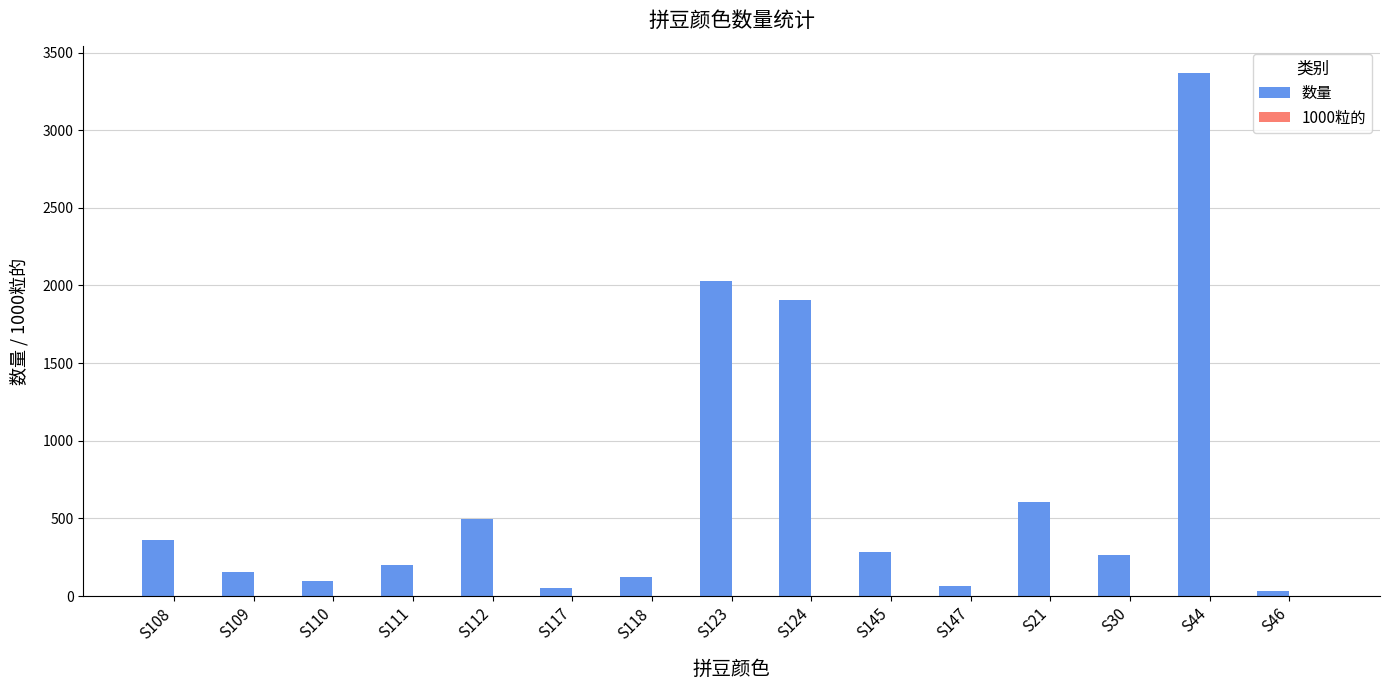

Which series has the largest total across all categories?

数量